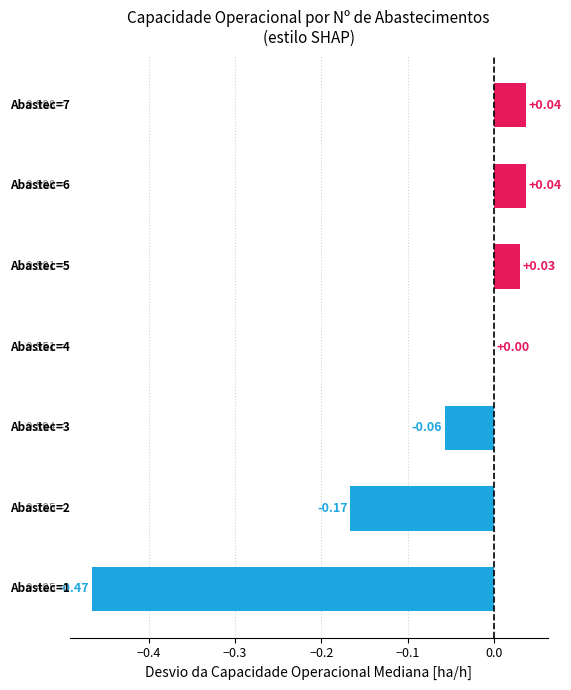

What is the sum of all values?

-0.6